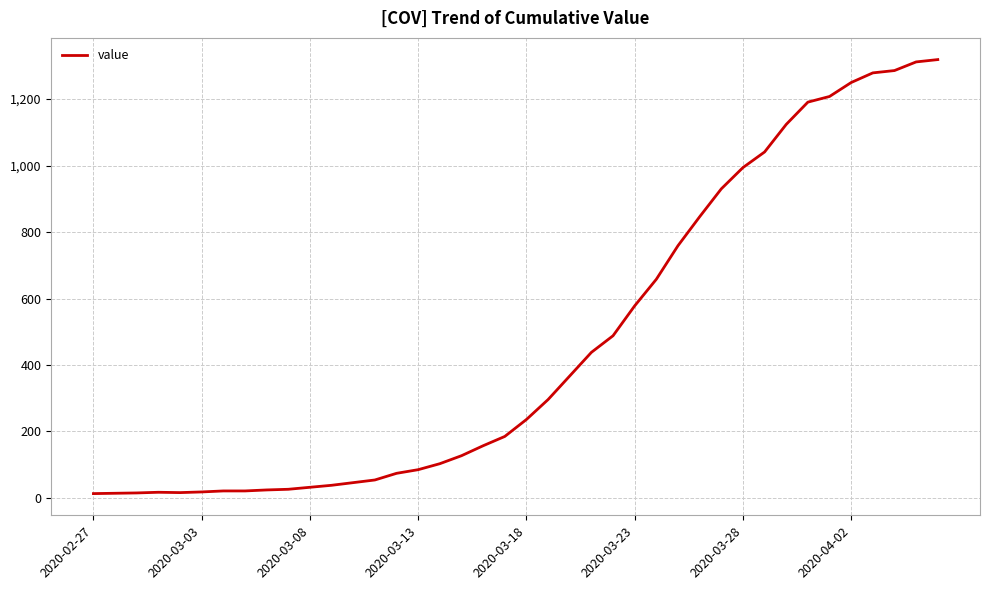

What is the difference between the maximum and minimum values?

1306